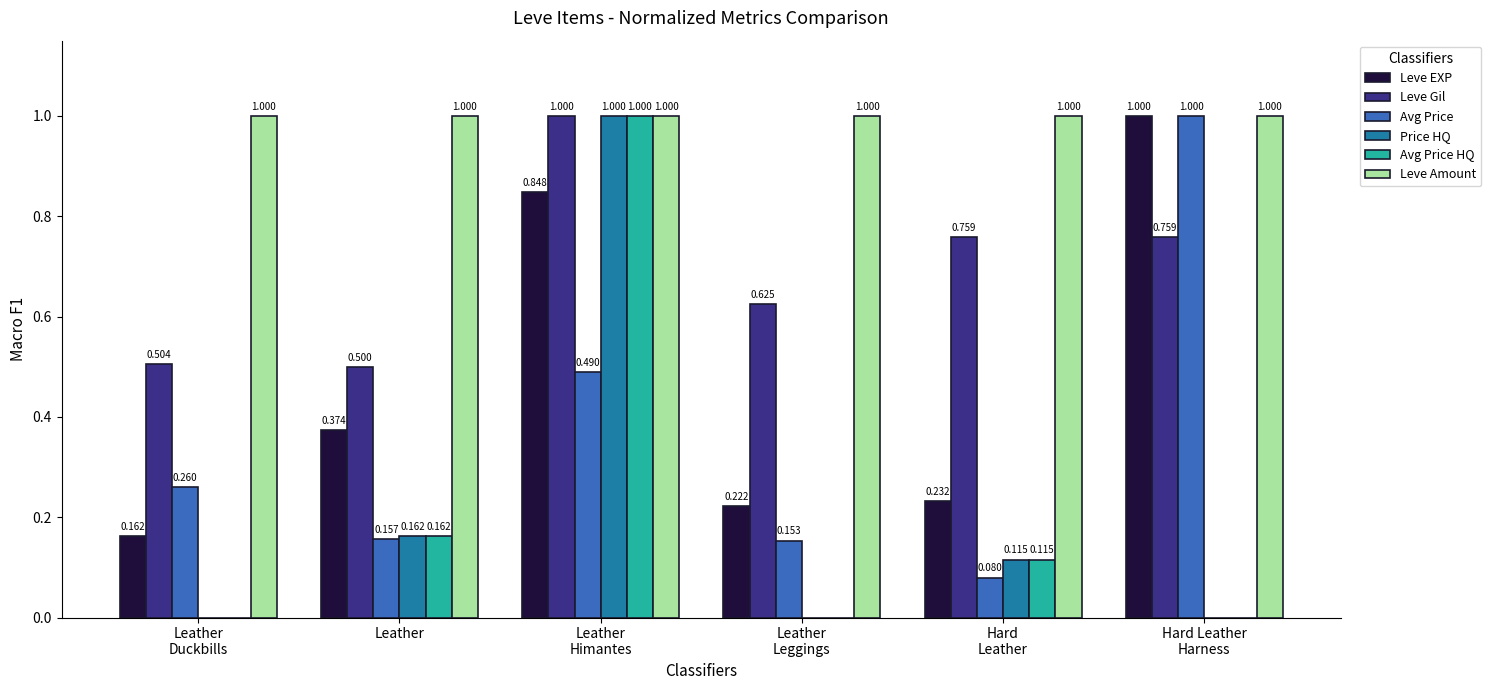

Which series has the largest total across all categories?

Leve Amount